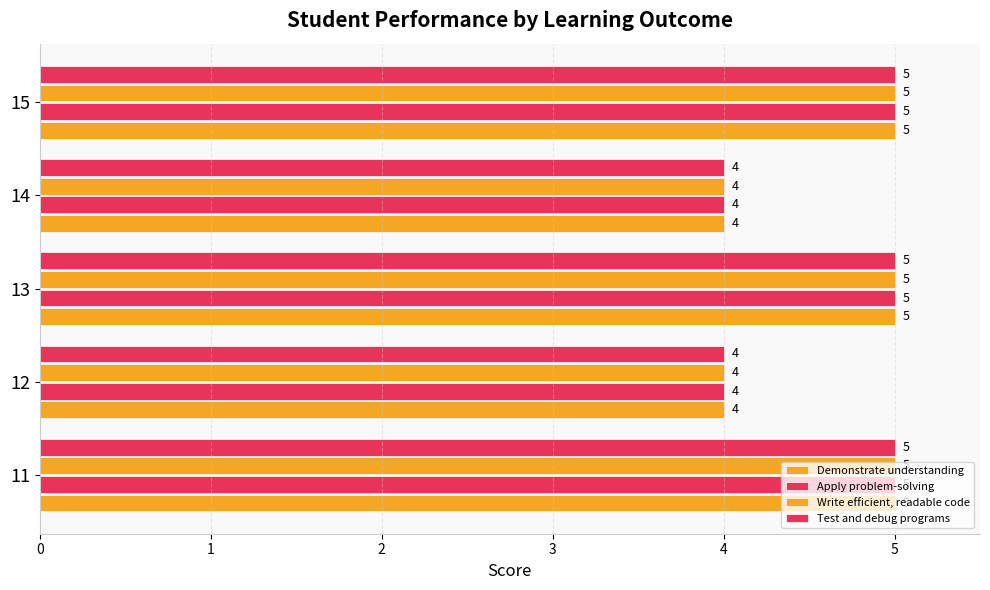

Reading left to right, extract all data points from this chart.

Demonstrate understanding of primitive data types, control structures, and simple input-output operations.: 5	4	5	4	5
Apply problem-solving and algorithmic solutions to create functional programs.: 5	4	5	4	5
Write efficient, readable, and well-documented code.: 5	4	5	4	5
Test and debug programs to ensure correctness and efficiency.: 5	4	5	4	5